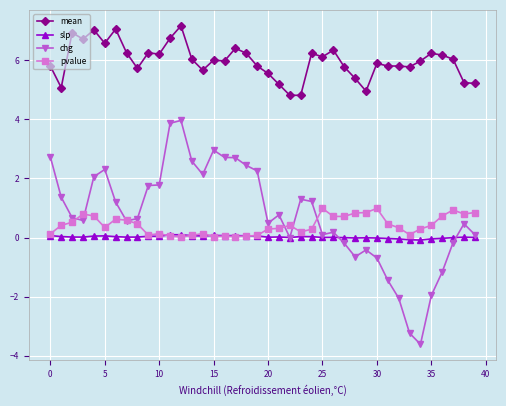

What are all the series names shown in the legend?

mean, slp, chg, pvalue